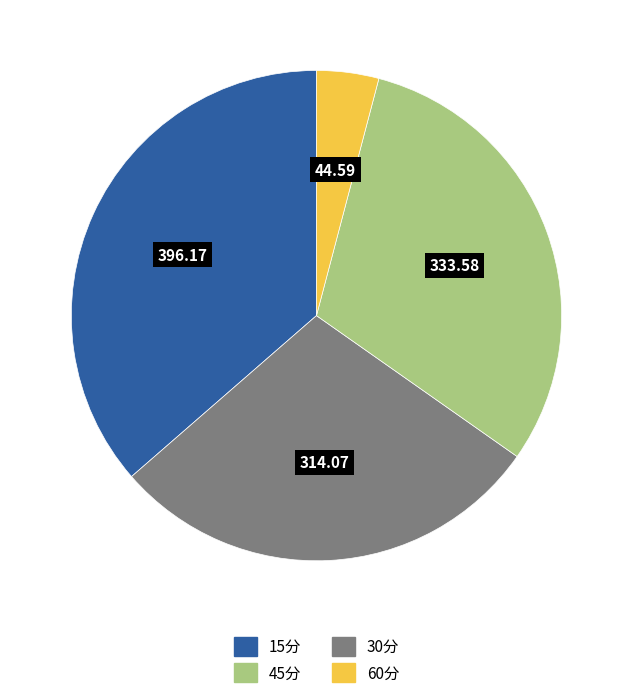

Does any single category account for the majority?

No